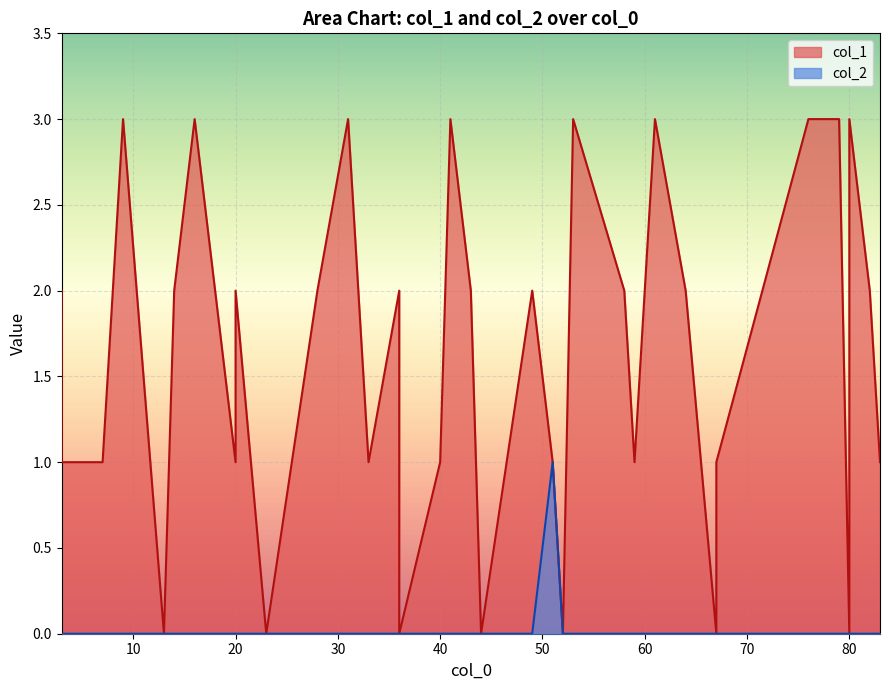

At how many categories does at least one series exceed 2?

9